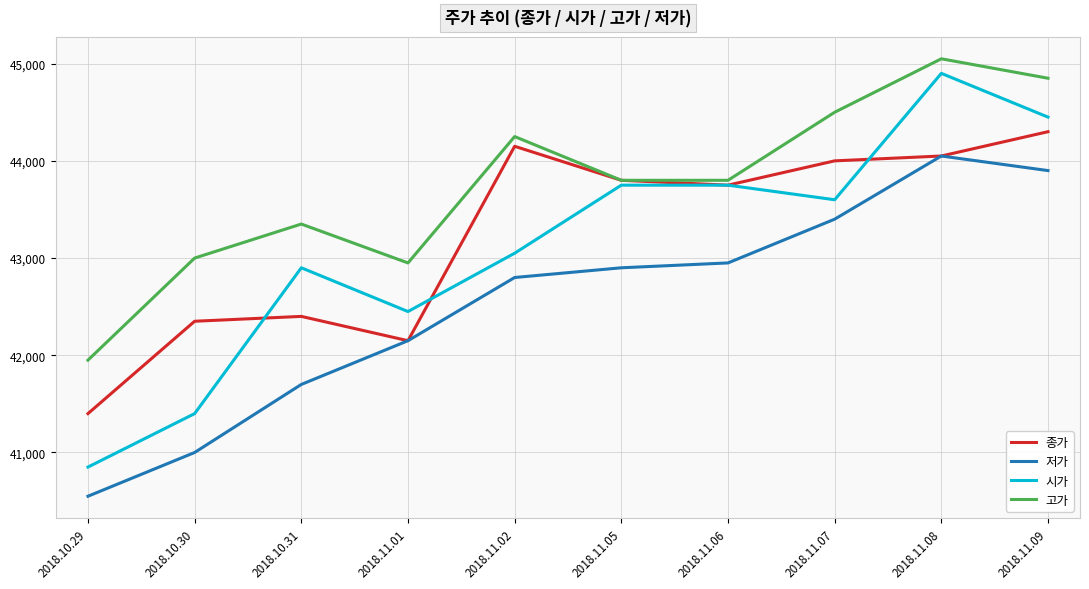

What are all the series names shown in the legend?

종가, 저가, 시가, 고가